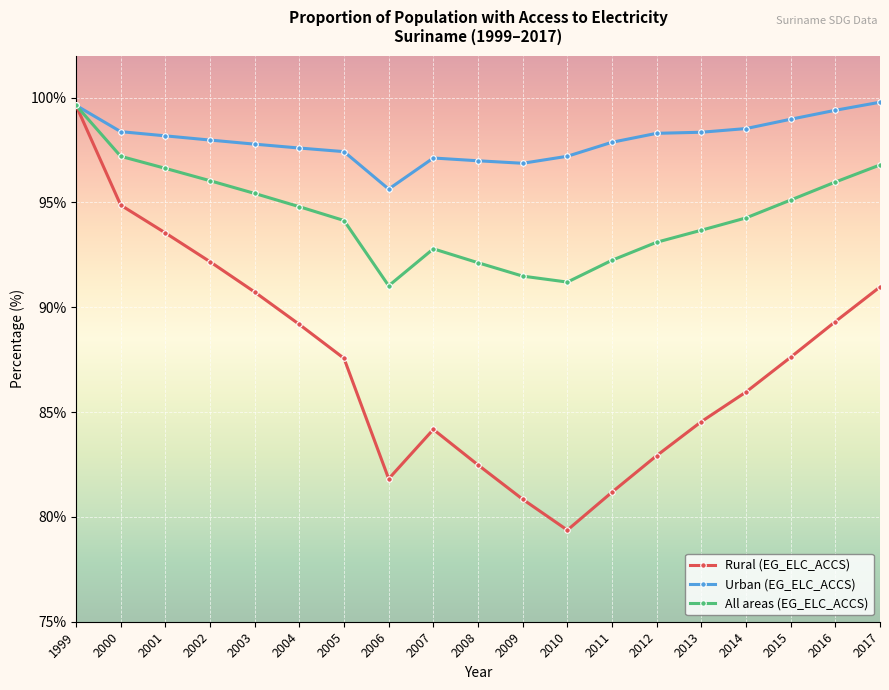

Rank the series by their average value, from highest to lowest.

Urban (EG_ELC_ACCS), All areas (EG_ELC_ACCS), Rural (EG_ELC_ACCS)